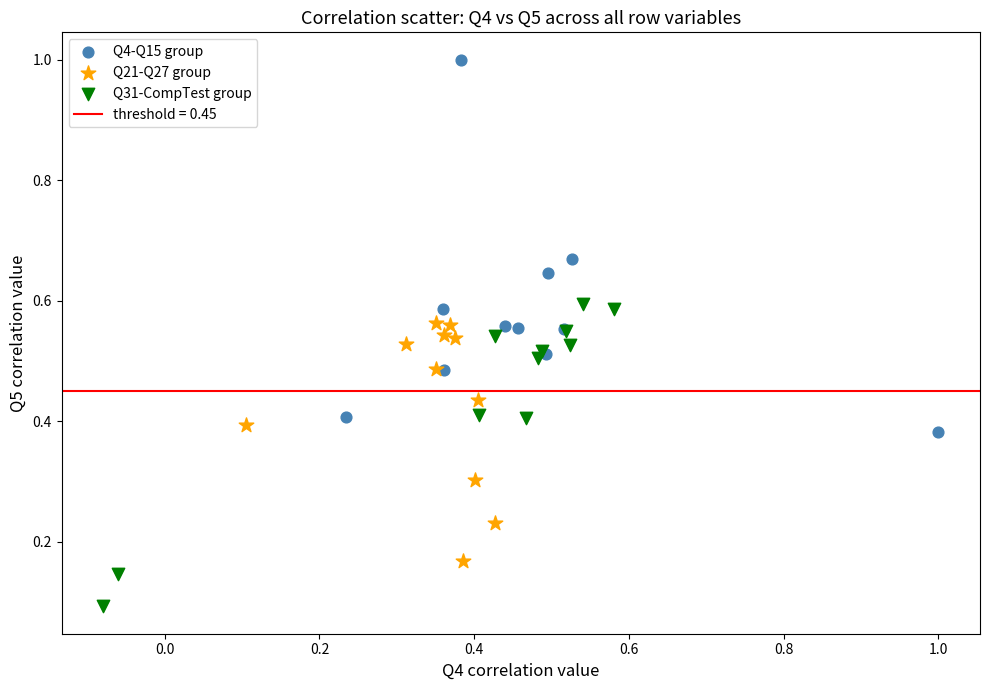

Which series has the widest spread of Y values?

Q4-Q15 group